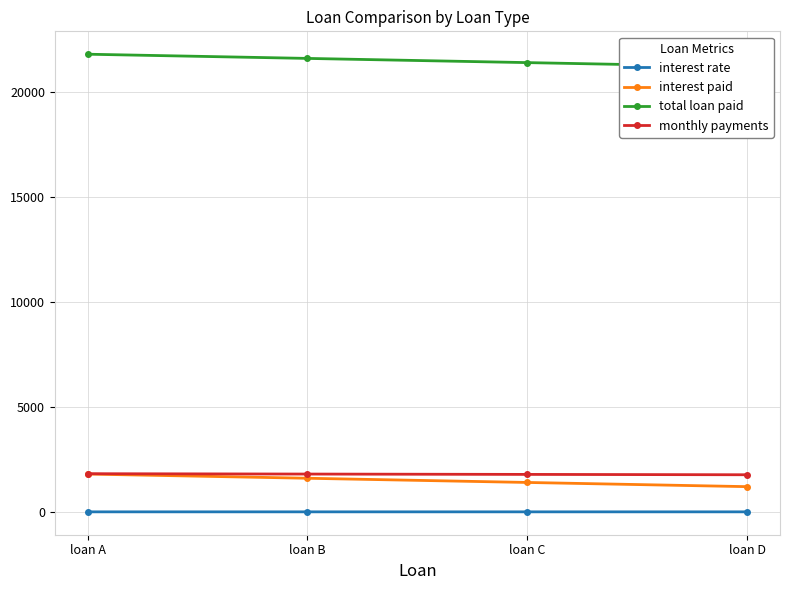

What is the value of the interest paid point at the 2nd from the left?

1600.0